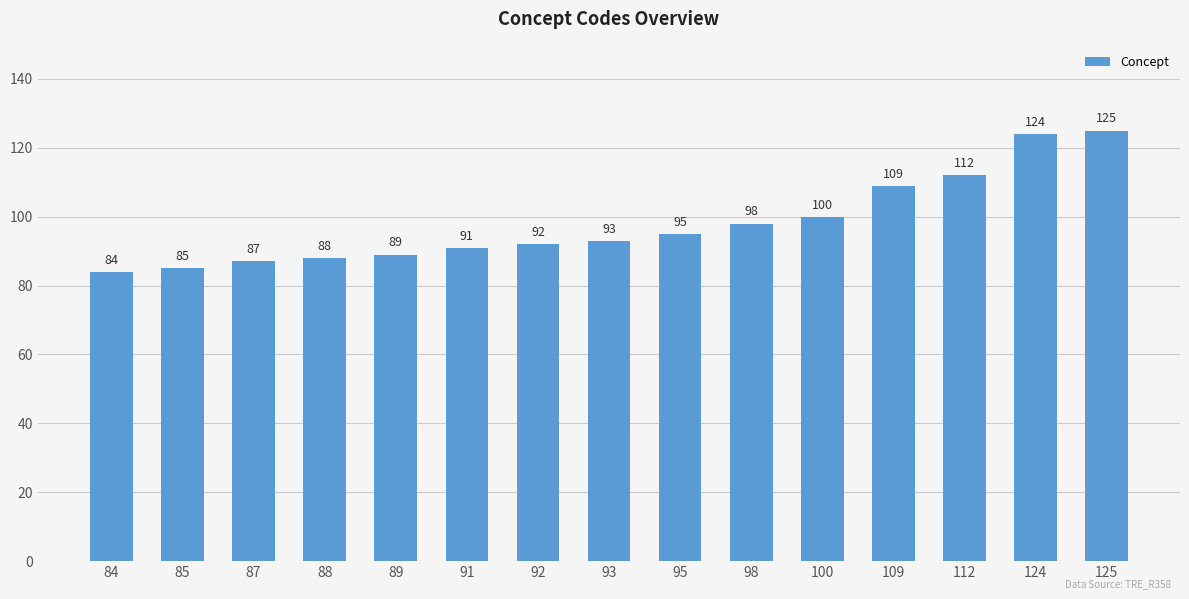

How many values are below 93?

7